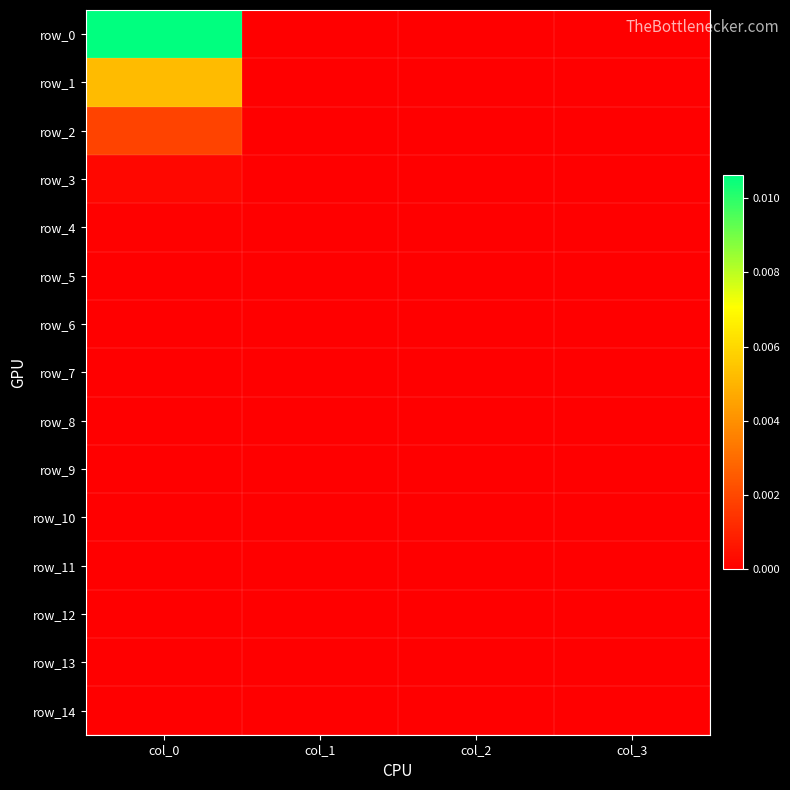

The row_7 series shows 0.0 at col_1. True or false?

True